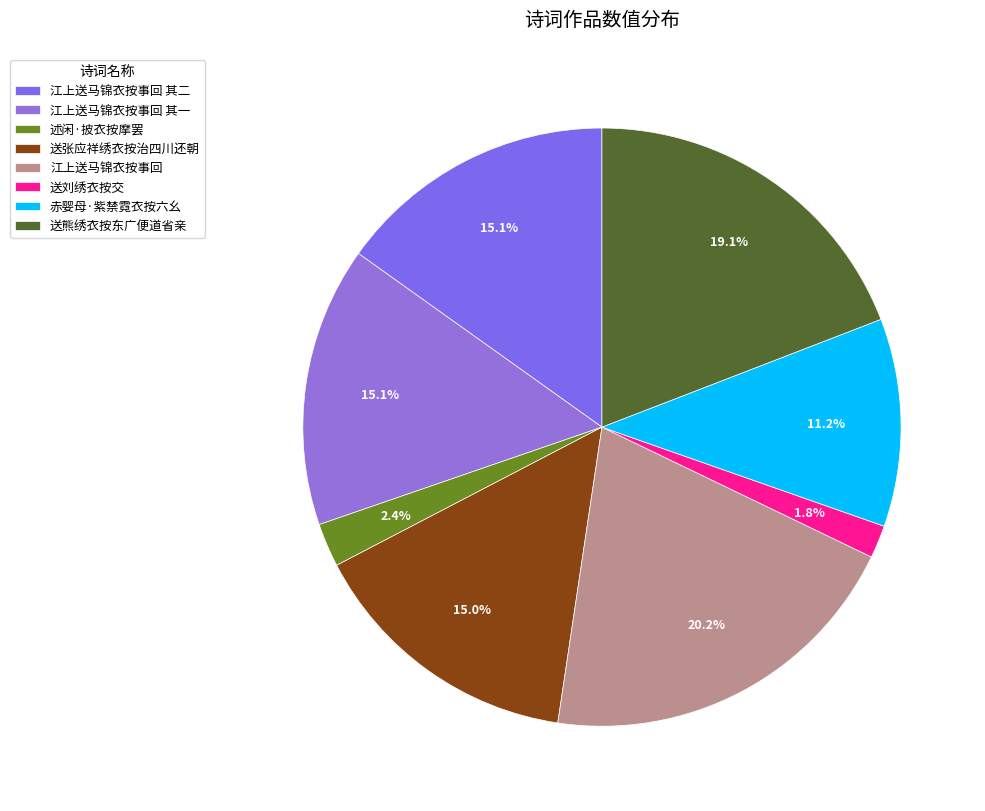

Does 送张应祥绣衣按治四川还朝 represent more than half of the total?

No